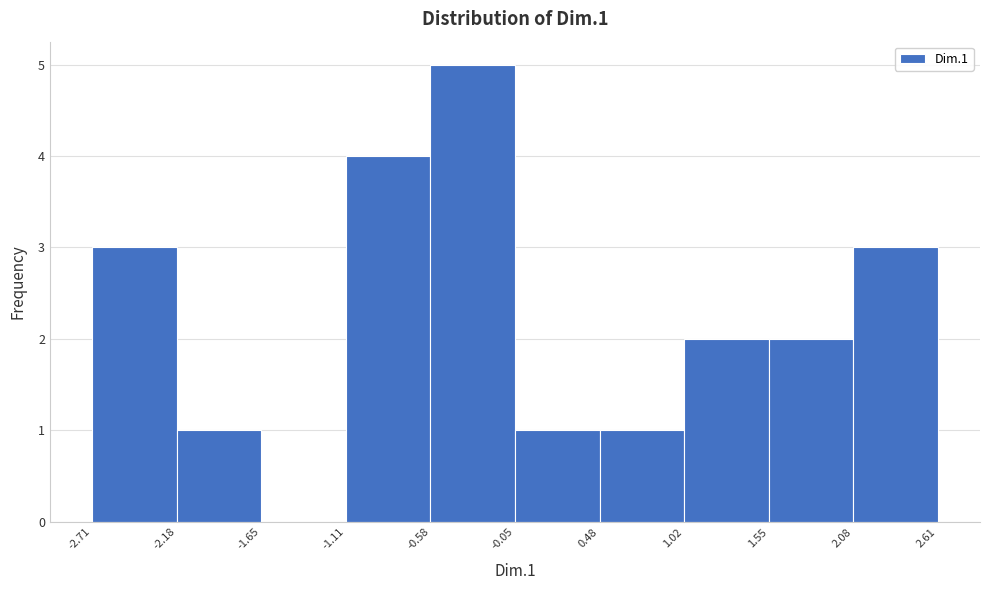

What is the height of the bar covering 2.08 to 2.61 on the x-axis? The values are not printed on the chart, so give them approximately, as read against the axis.

3